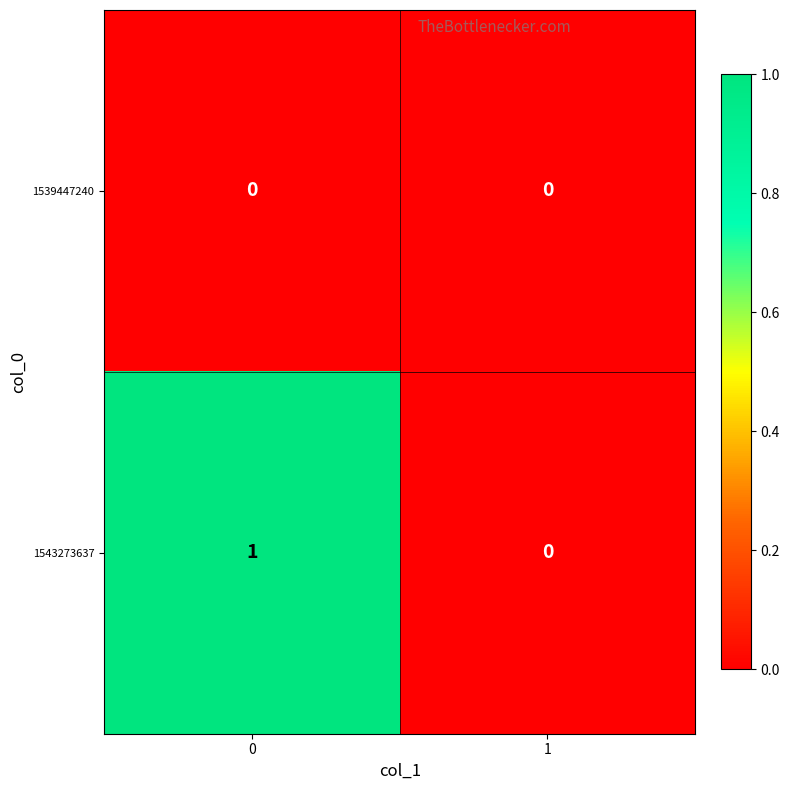

List the series in order of their peak value, highest first.

1543273637, 1539447240